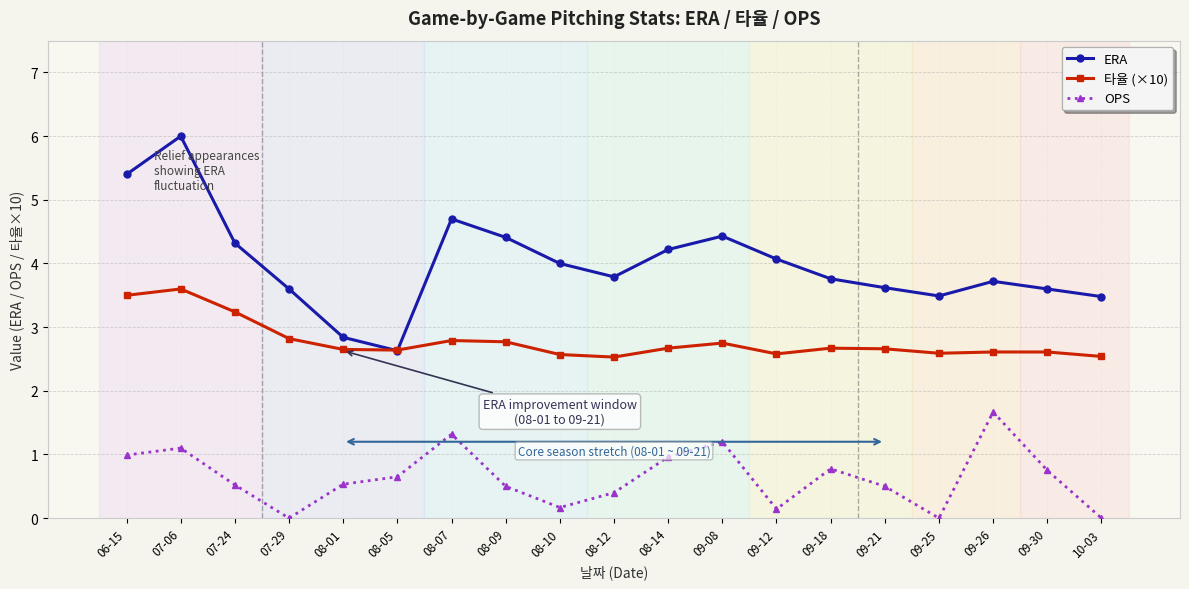

Is the value of 타율 (×10) at 08-12 greater than the value of OPS at 08-12?

Yes